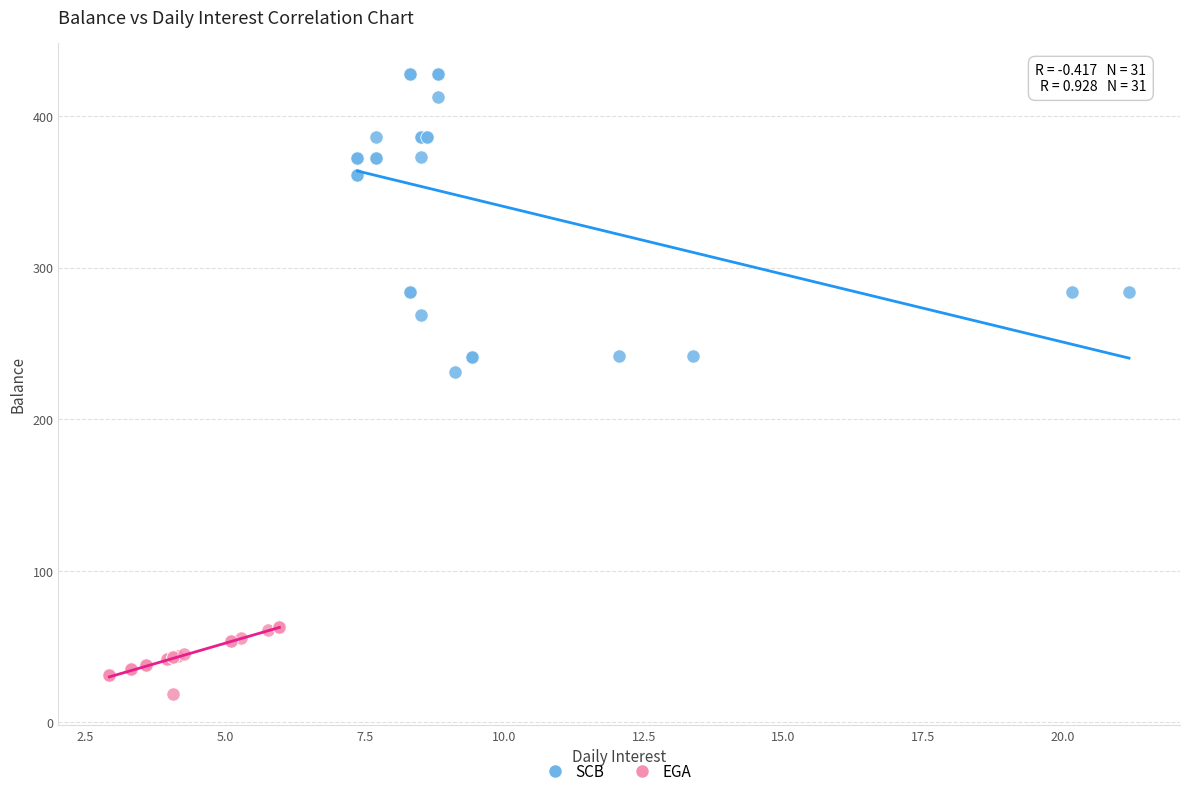

Which series has the largest Y range (max minus min)?

SCB